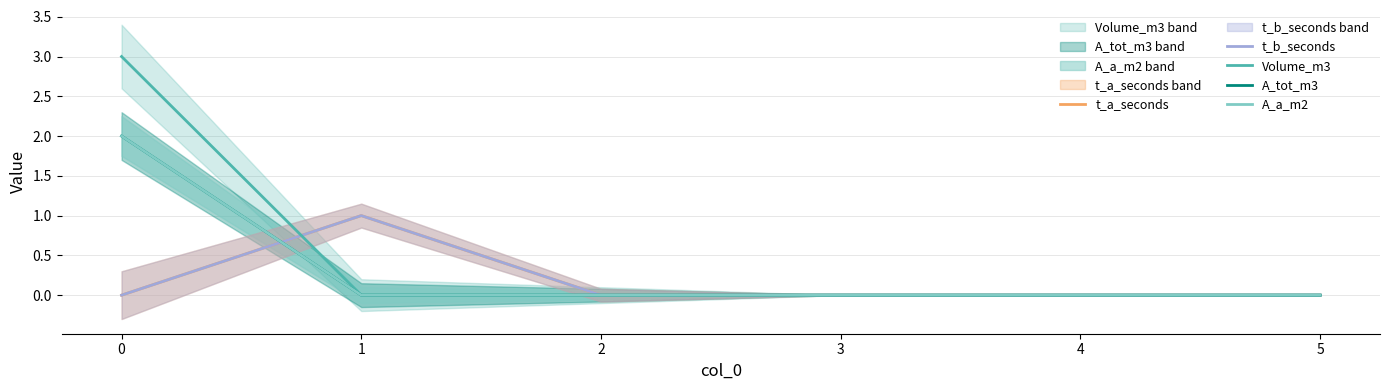

Reading left to right, extract all data points from this chart.

t_a_seconds: 0	1	0	0	0	0
t_b_seconds: 0	1	0	0	0	0
Volume_m3: 3	0	0	0	0	0
A_tot_m3: 2	0	0	0	0	0
A_a_m2: 2	0	0	0	0	0